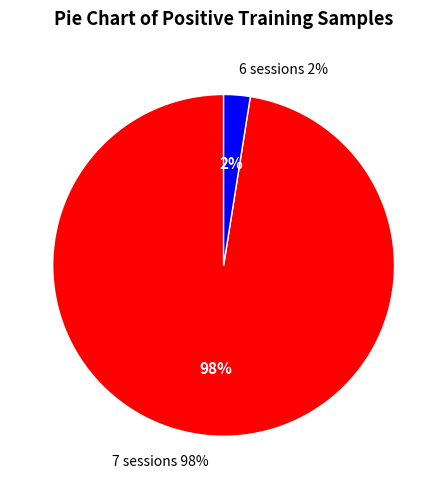

Is subject 5 the majority of the pie?

No